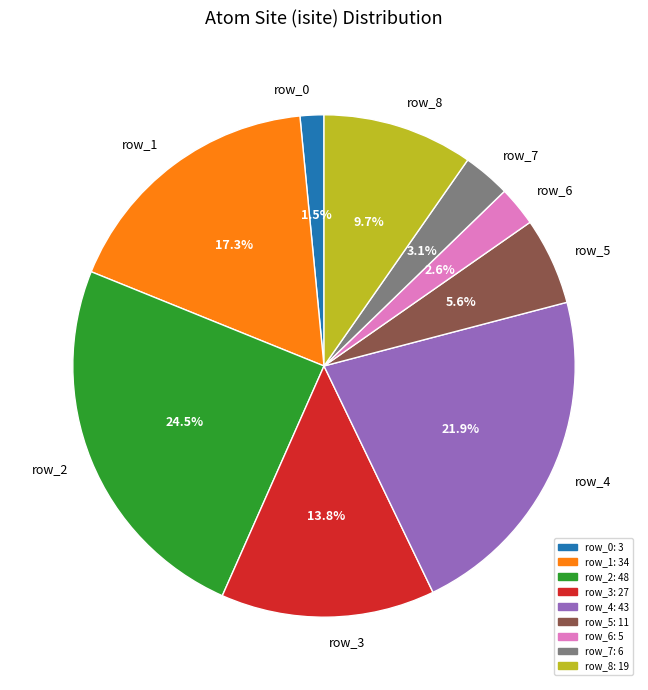

To the nearest percent, what is the average slice percentage?

11%